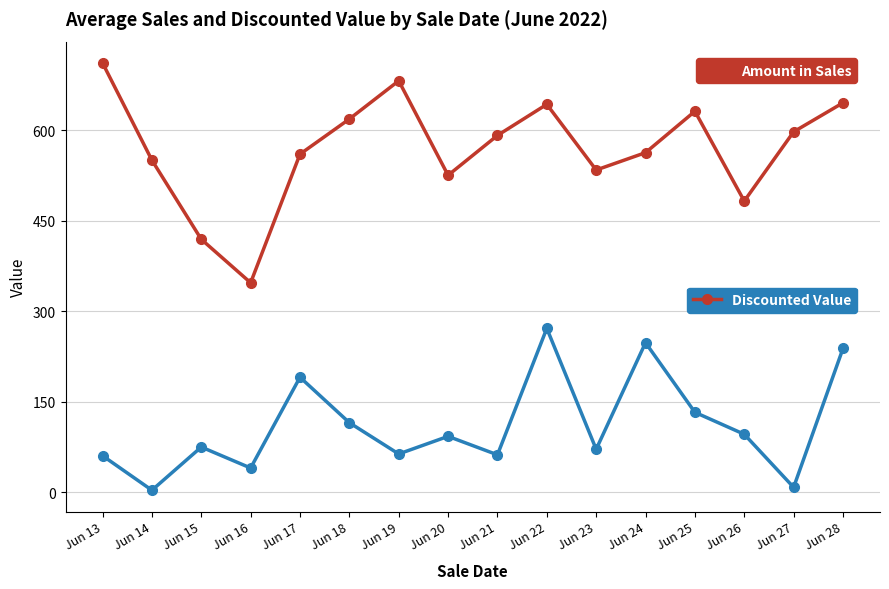

Which label corresponds to the largest value in the chart?

Jun 13